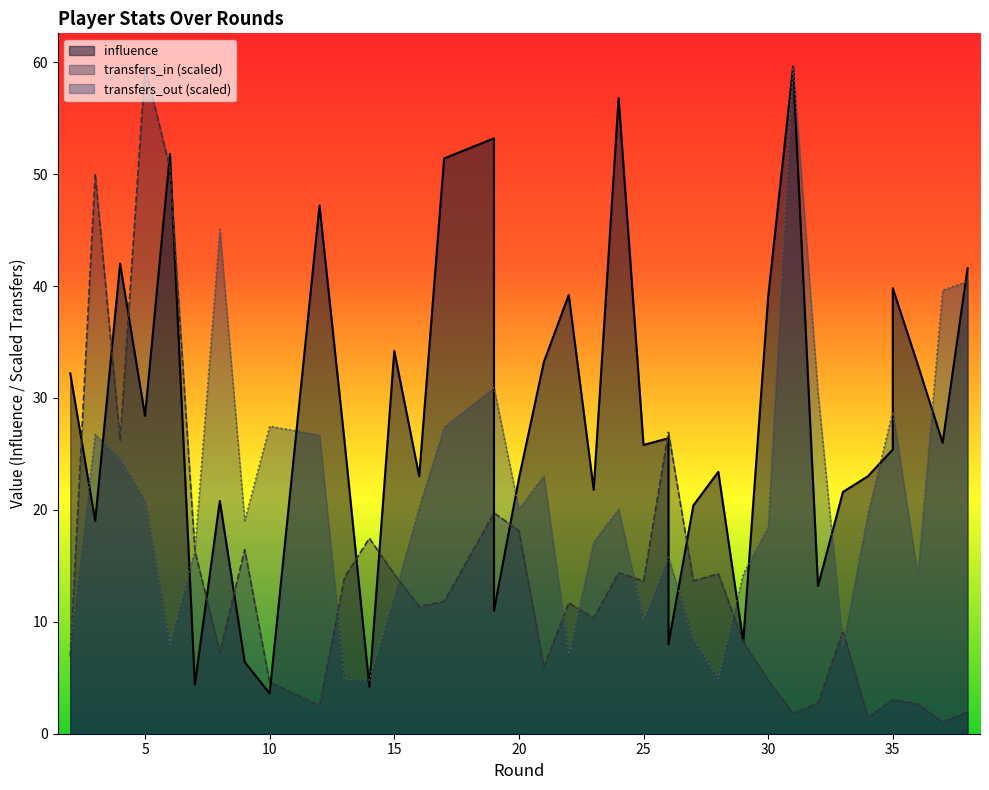

What is the highest value of the influence series?

59.6